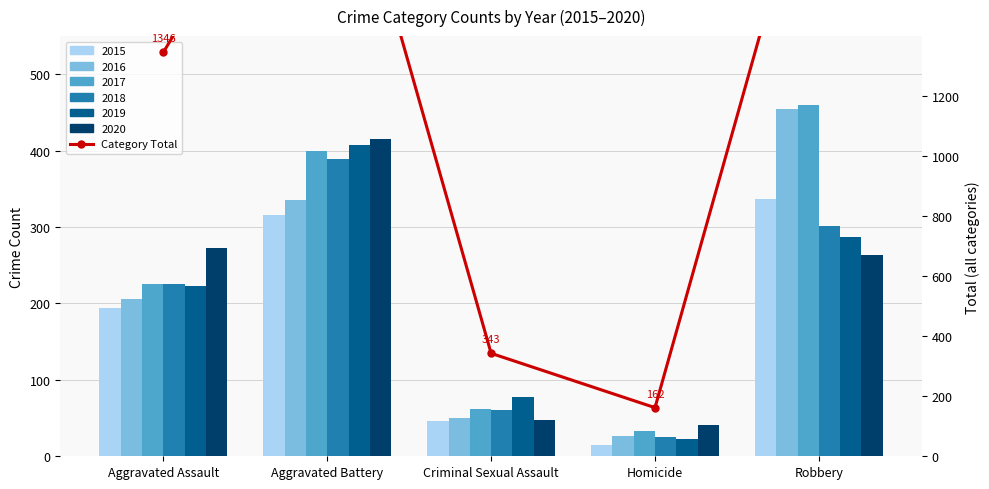

What is the value of the 2nd bar from the left?

2263